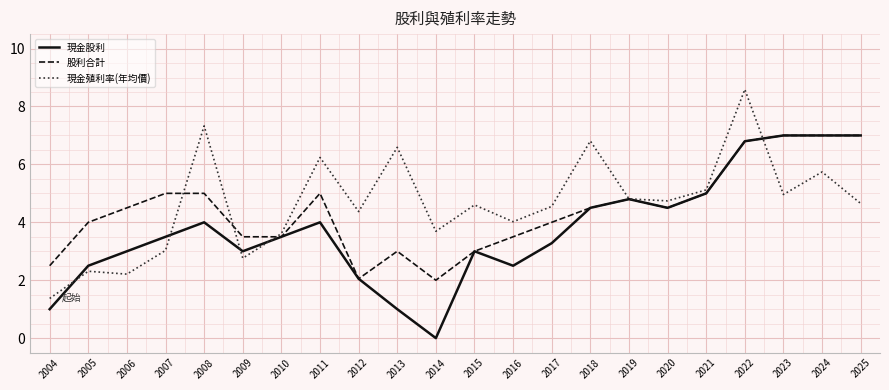

What are all the series names shown in the legend?

現金股利, 股利合計, 現金殖利率(年均價)